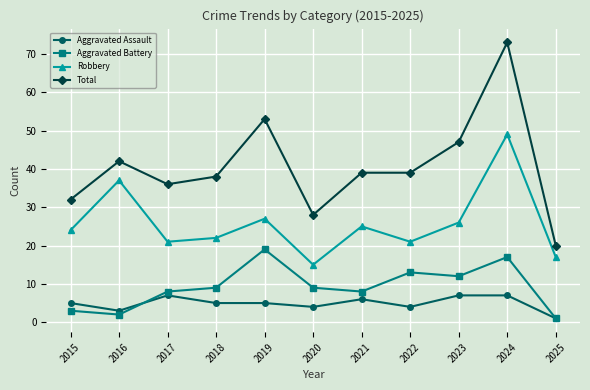

Which category has the lowest value in the Aggravated Assault series?

2025